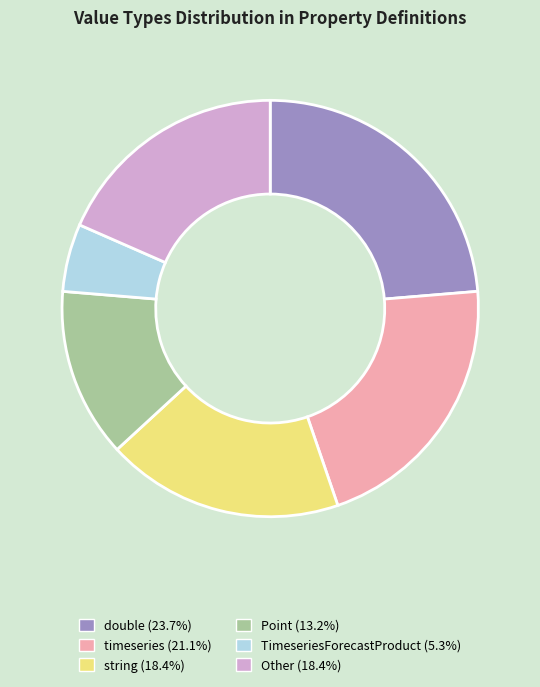

How many segments does this pie chart have?

6